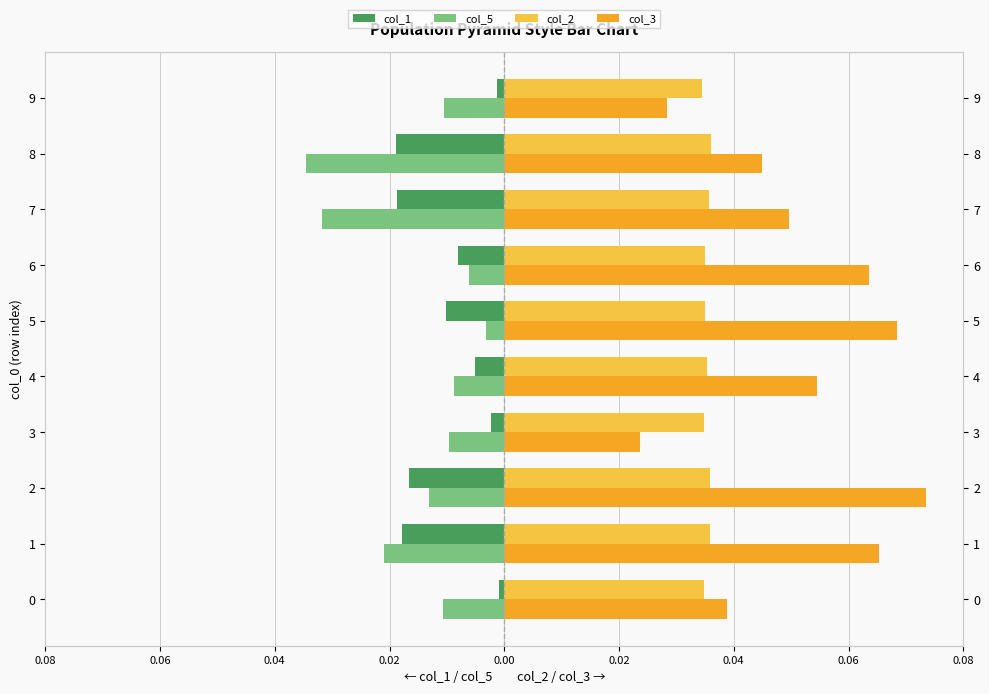

True or false: col_3 has a value of 0.0 at 7.

False